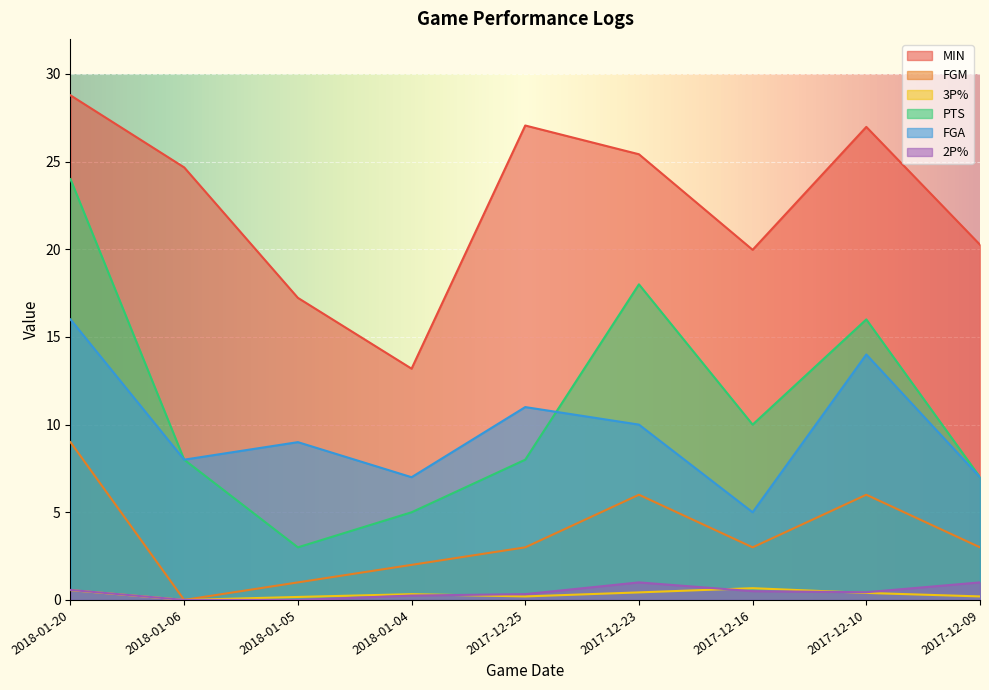

Reading left to right, list all the values displayed in this chart.

MIN: 2018-01-20=28.8	2018-01-06=24.7	2018-01-05=17.2	2018-01-04=13.2	2017-12-25=27.1	2017-12-23=25.4	2017-12-16=20.0	2017-12-10=27.0	2017-12-09=20.3
FGM: 2018-01-20=9.0	2018-01-06=0.0	2018-01-05=1.0	2018-01-04=2.0	2017-12-25=3.0	2017-12-23=6.0	2017-12-16=3.0	2017-12-10=6.0	2017-12-09=3.0
3P%: 2018-01-20=0.6	2018-01-06=0.0	2018-01-05=0.2	2018-01-04=0.3	2017-12-25=0.2	2017-12-23=0.4	2017-12-16=0.7	2017-12-10=0.4	2017-12-09=0.2
PTS: 2018-01-20=24.0	2018-01-06=8.0	2018-01-05=3.0	2018-01-04=5.0	2017-12-25=8.0	2017-12-23=18.0	2017-12-16=10.0	2017-12-10=16.0	2017-12-09=7.0
FGA: 2018-01-20=16.0	2018-01-06=8.0	2018-01-05=9.0	2018-01-04=7.0	2017-12-25=11.0	2017-12-23=10.0	2017-12-16=5.0	2017-12-10=14.0	2017-12-09=7.0
2P%: 2018-01-20=0.6	2018-01-06=0.0	2018-01-05=0.0	2018-01-04=0.2	2017-12-25=0.3	2017-12-23=1.0	2017-12-16=0.5	2017-12-10=0.4	2017-12-09=1.0